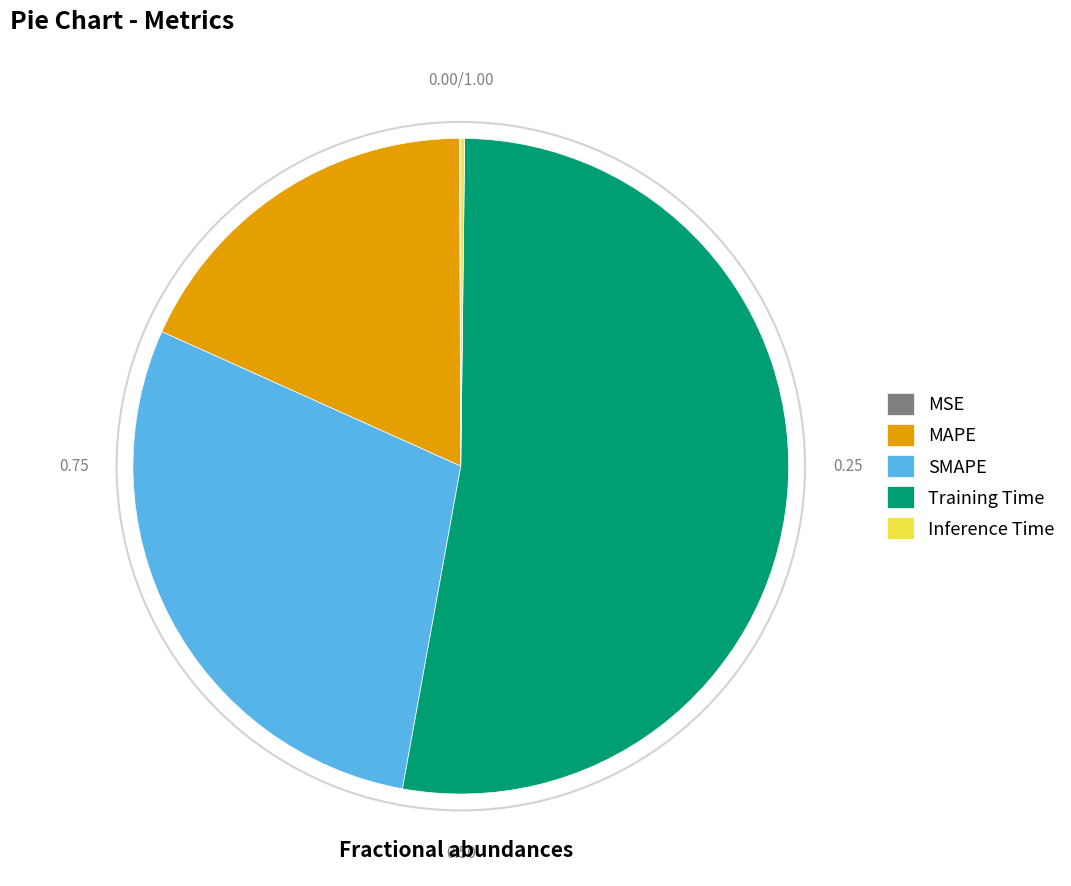

What is the ratio of the value at Training Time to the value at SMAPE?

1.8